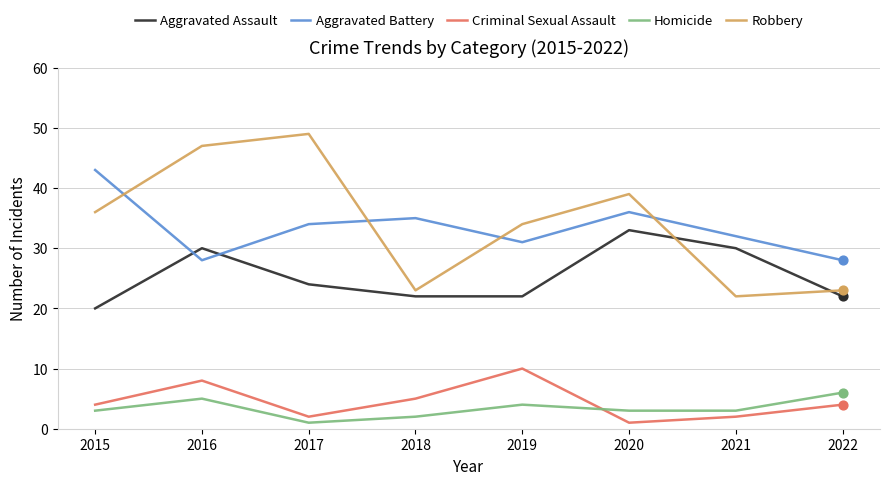

Which series has the largest total across all categories?

Robbery